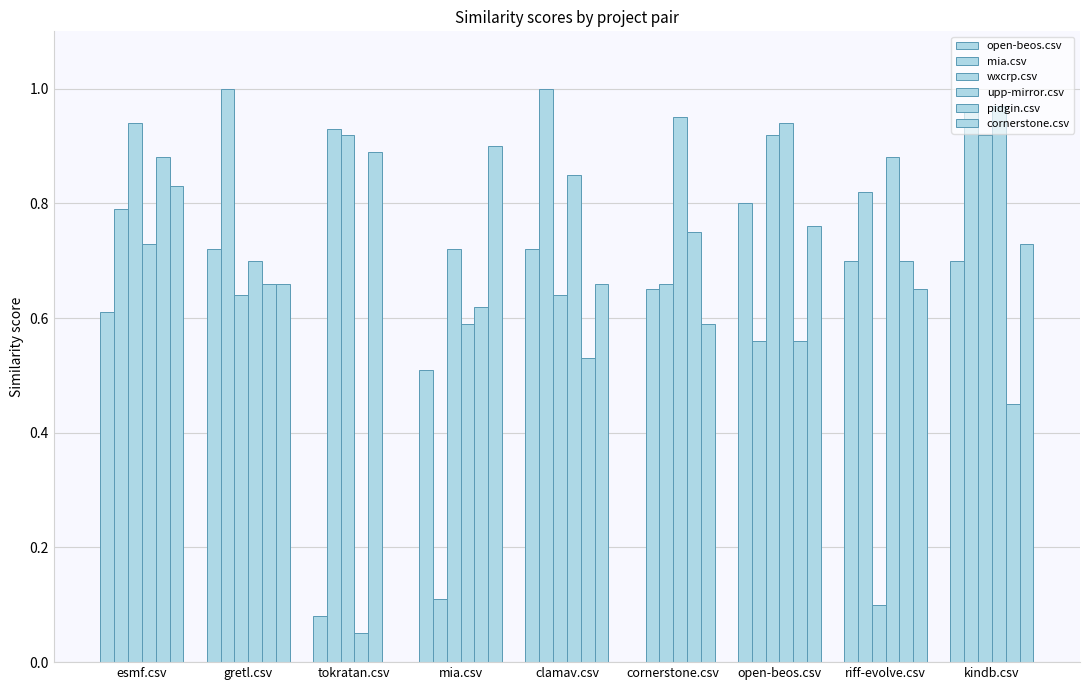

Which category has the highest value in the cornerstone.csv series?

mia.csv